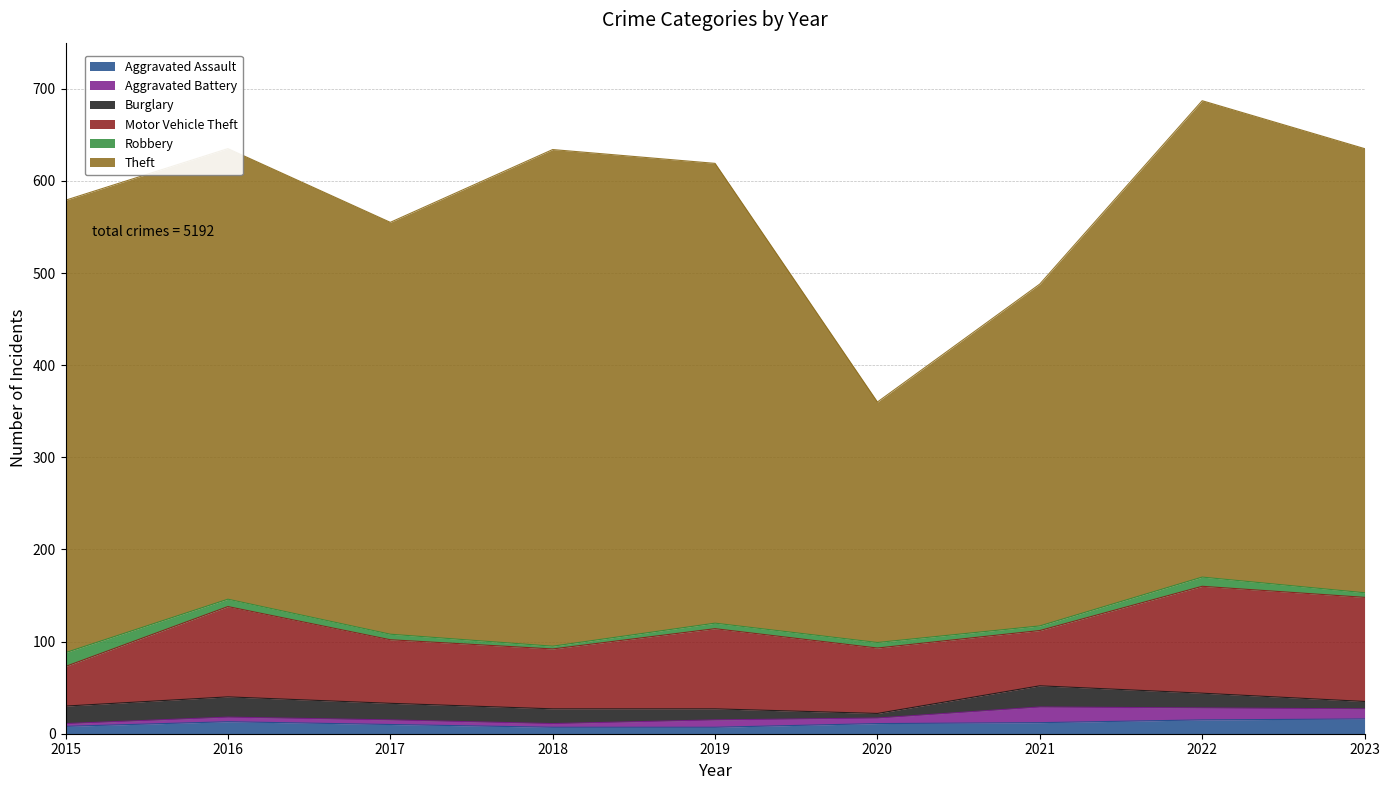

True or false: Robbery and Motor Vehicle Theft cross at least once.

False